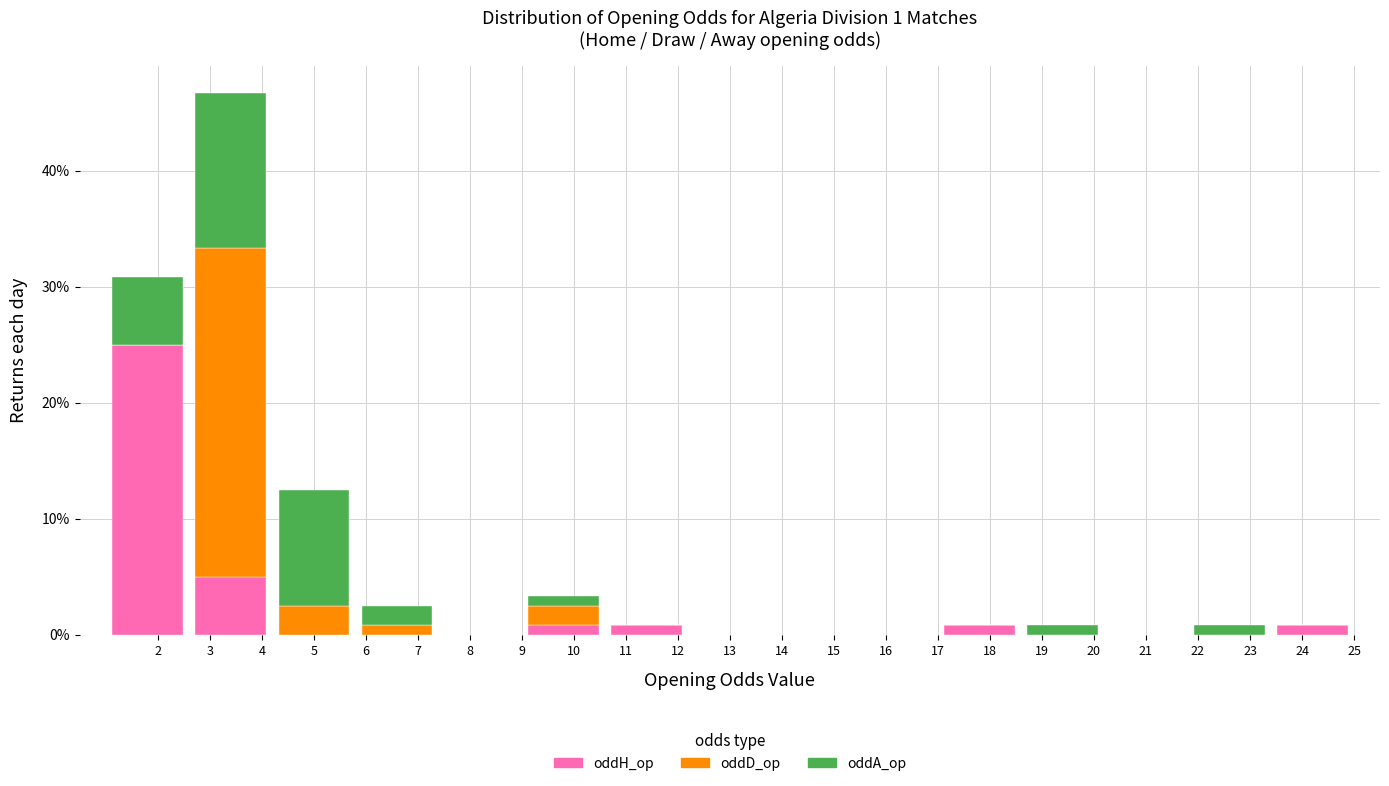

Which range on the x-axis has the tallest stacked bar (by total height)?

2.6 to 4.2